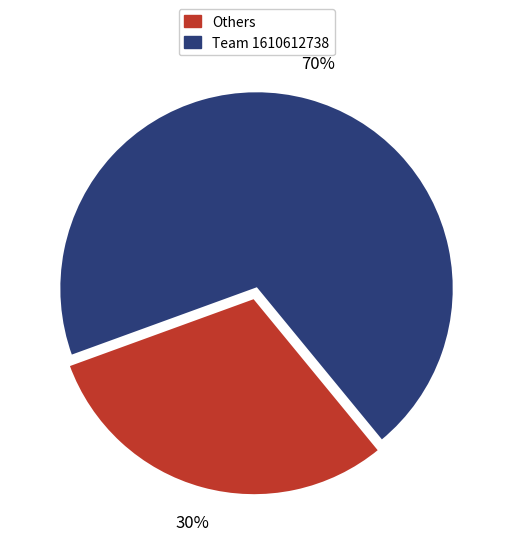

Is there a majority slice in this chart?

Yes